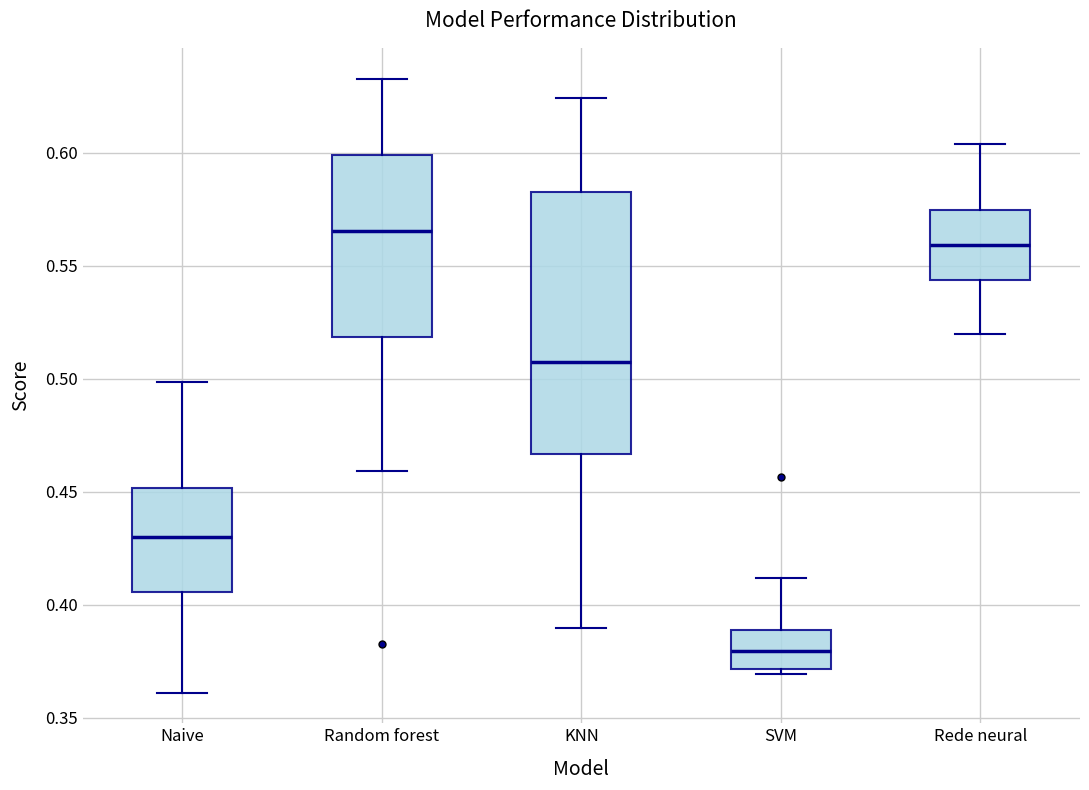

Where does the median line of the box for Rede neural sit on the y-axis? The values are not printed on the chart, so give them approximately, as read against the axis.

0.560